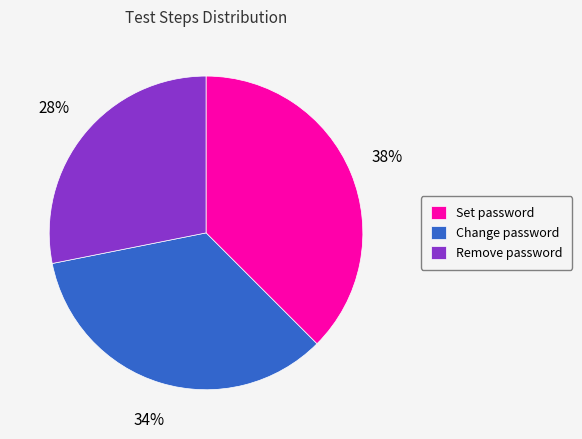

What is the smallest slice in the pie chart?

Remove password